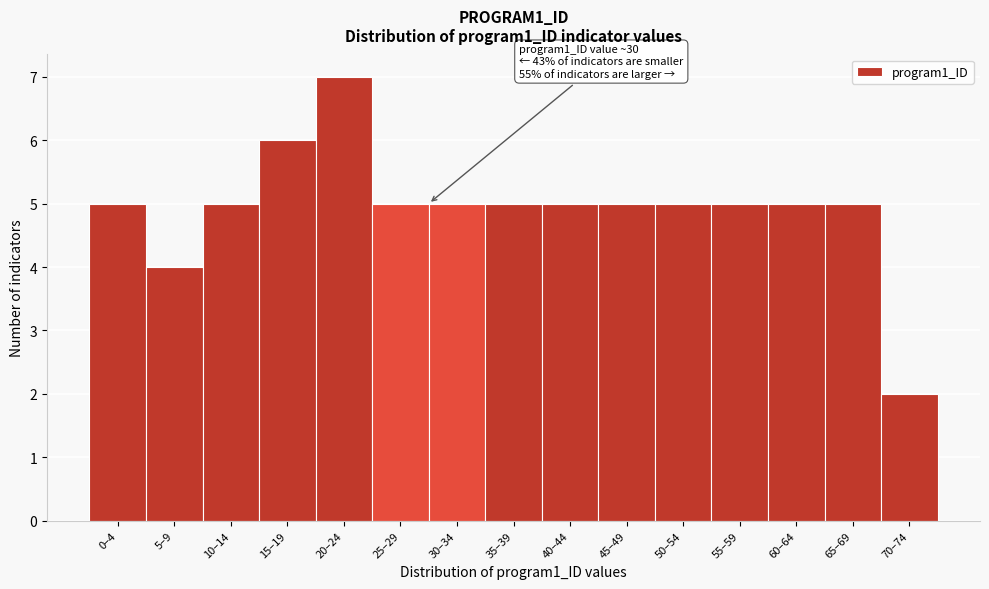

Reading right to left, transcribe all the data shown in this chart.

2	5	5	5	5	5	5	5	5	5	7	6	5	4	5